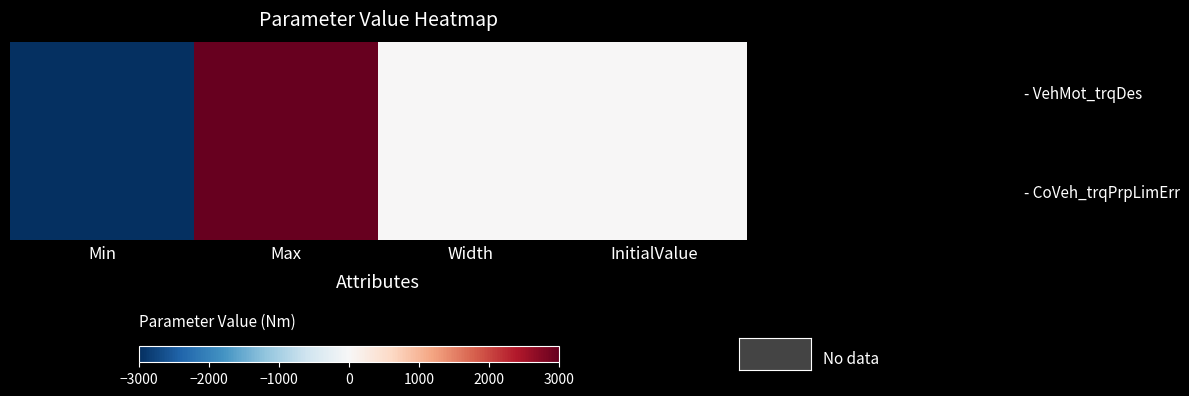

What is the smallest value displayed?

-3000